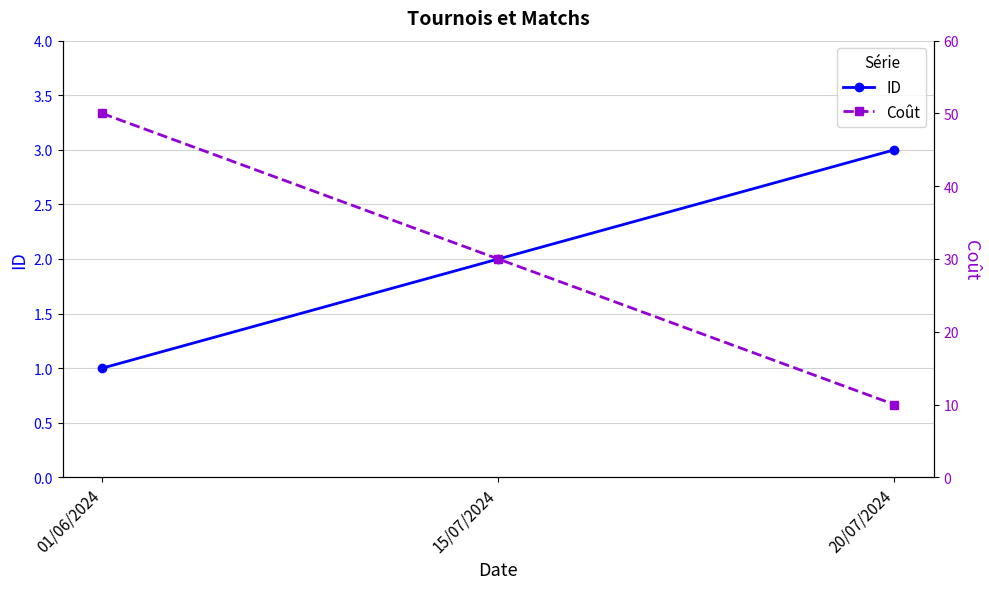

How many ID values are between 1 and 3?

3